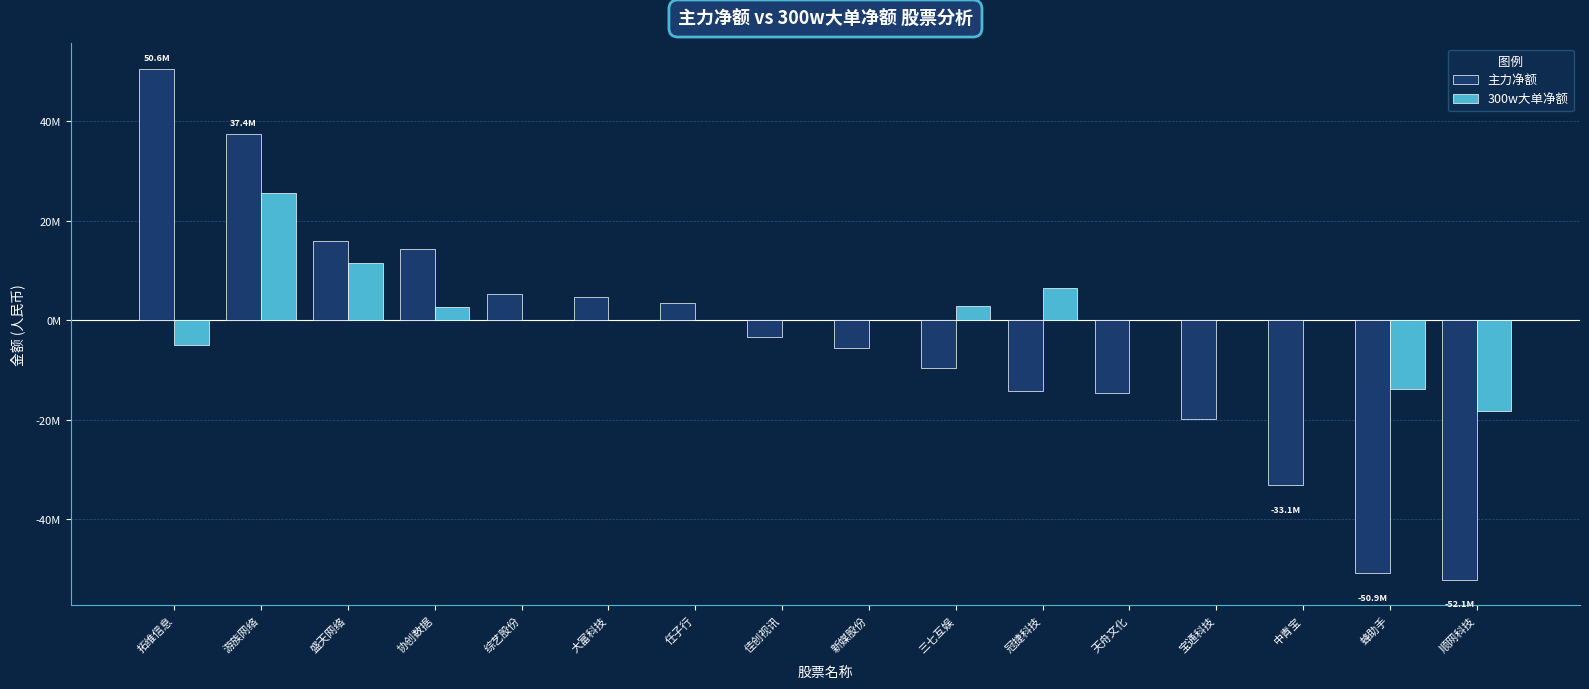

What are all the series names shown in the legend?

主力净额, 300w大单净额